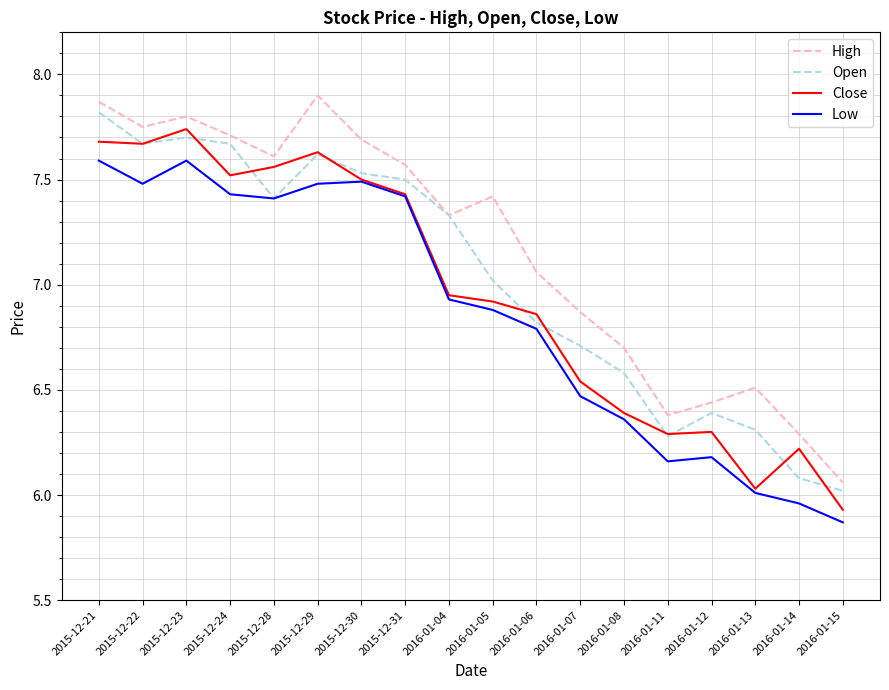

Count the number of data series in this chart.

4